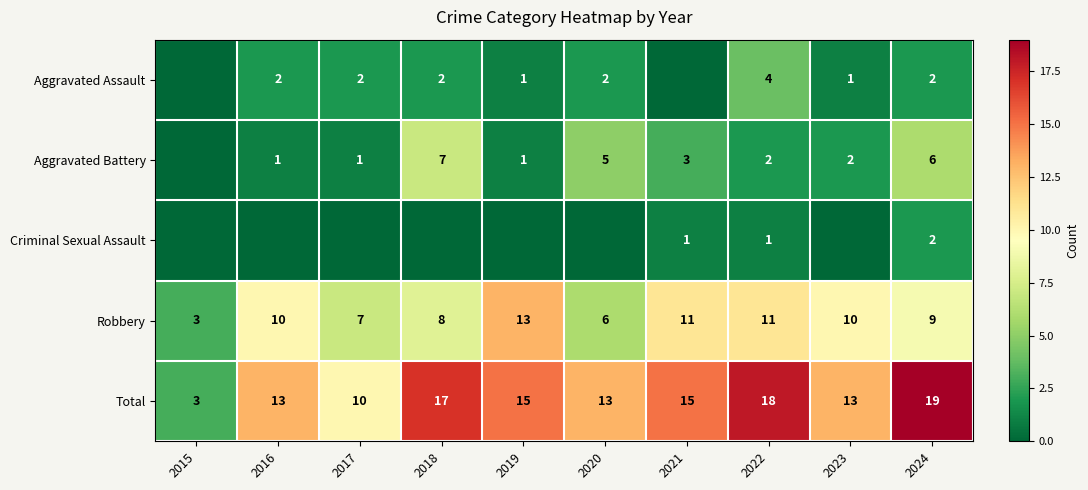

Read the Total value at 2020.

13